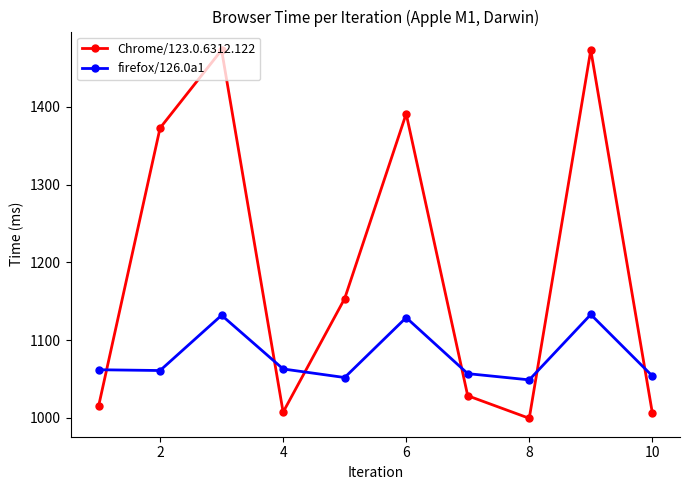

What is the minimum value for firefox/126.0a1?

1049.0